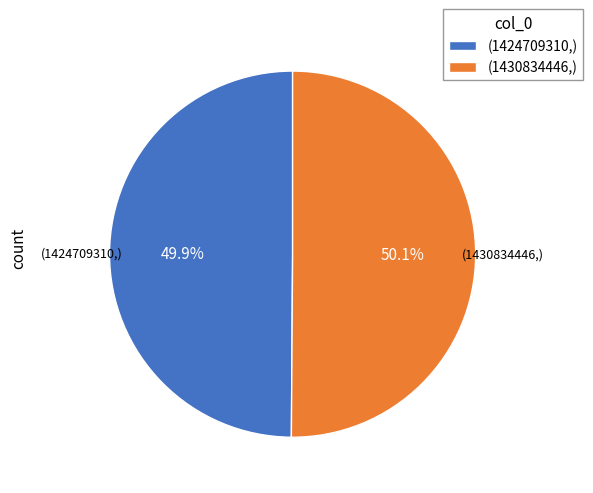

Is there any slice that represents more than half of the pie?

Yes